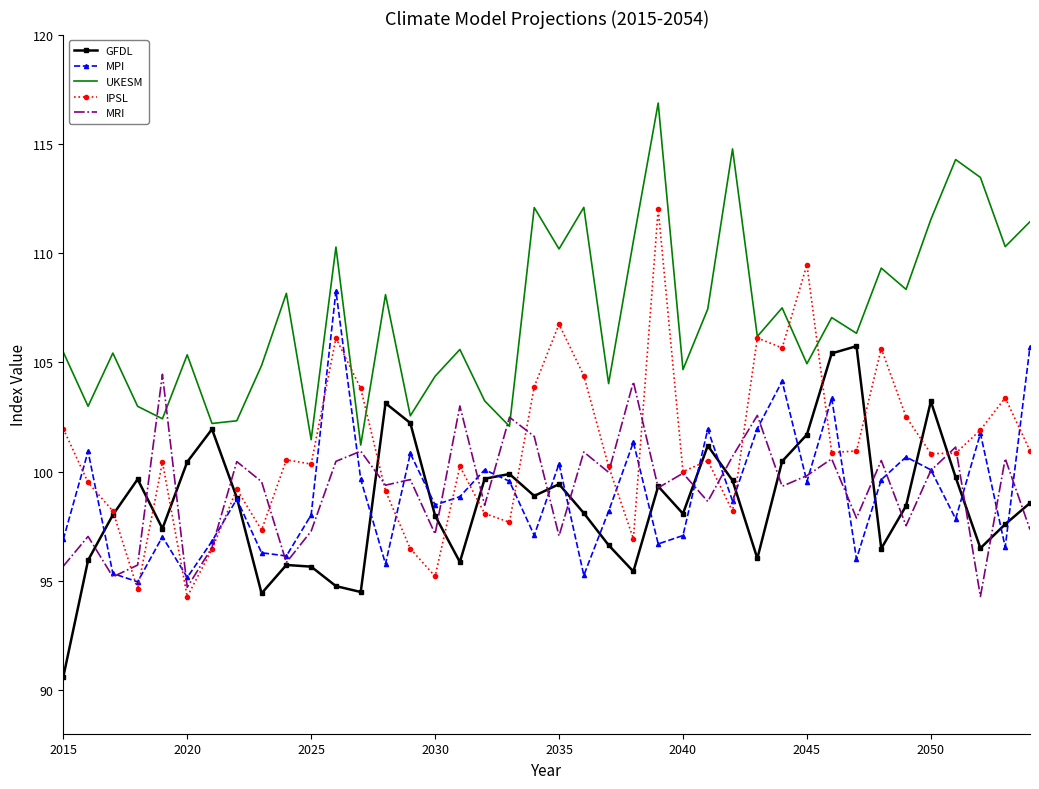

What is the minimum value shown in the chart?

90.6